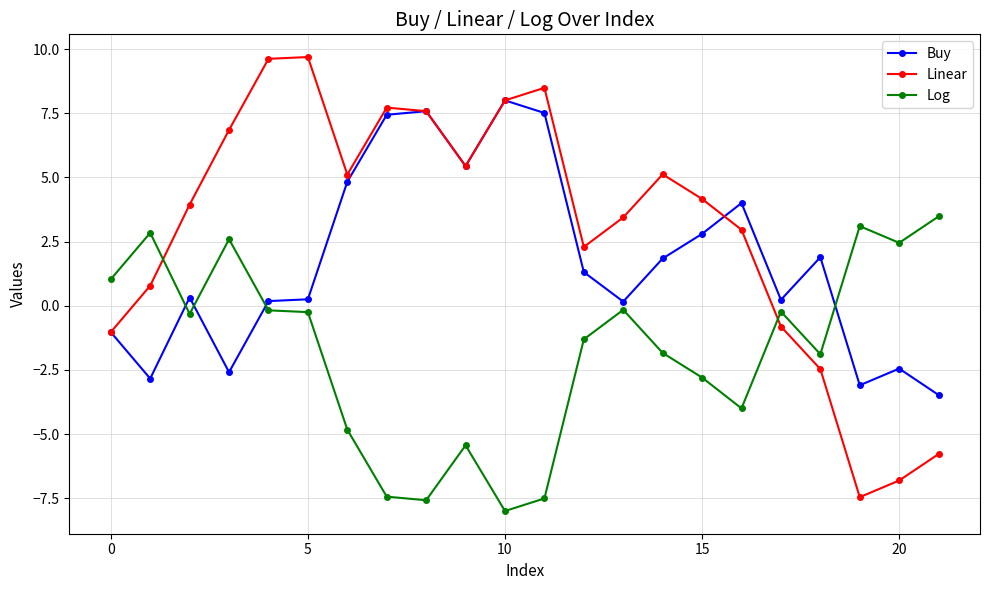

Which series has the largest total across all categories?

Linear